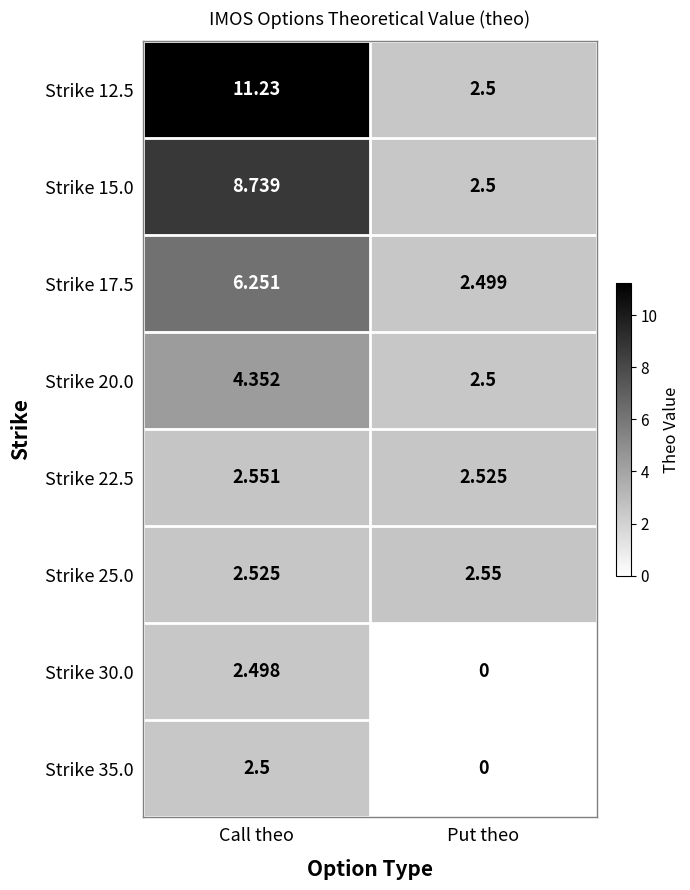

Where is Strike 30.0 nearest to the value 1?

Put theo